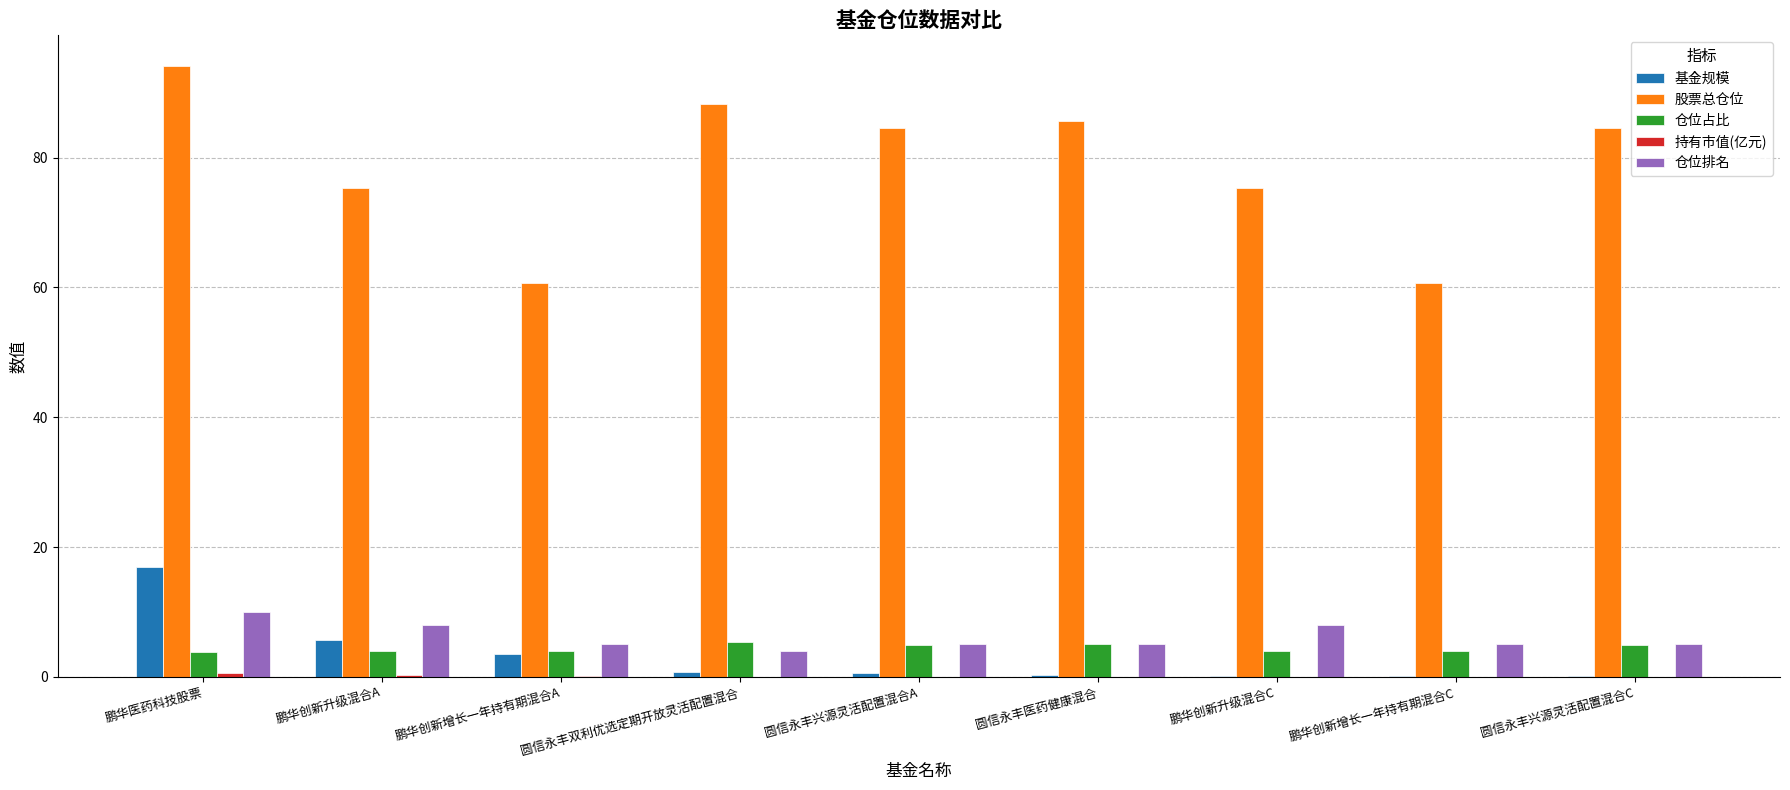

What is the greatest value displayed?

94.1